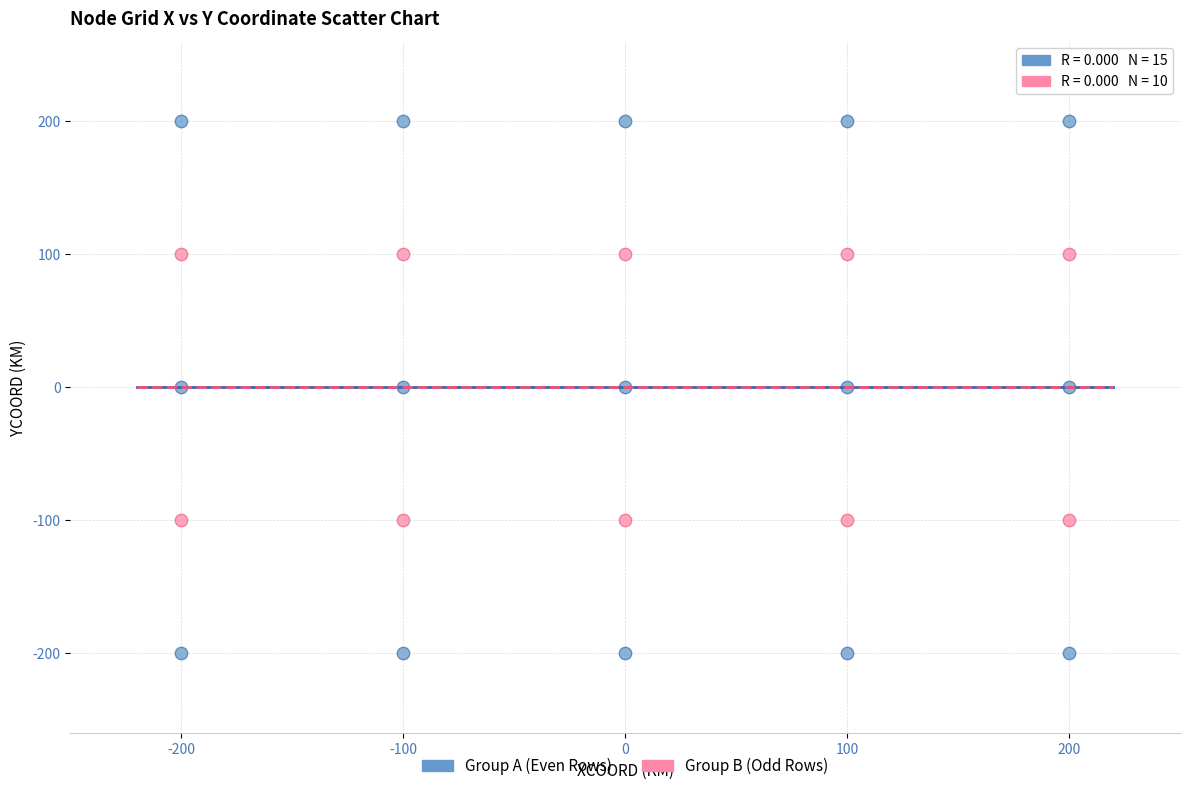

Which series reaches the maximum Y coordinate?

Group A (Even Rows)